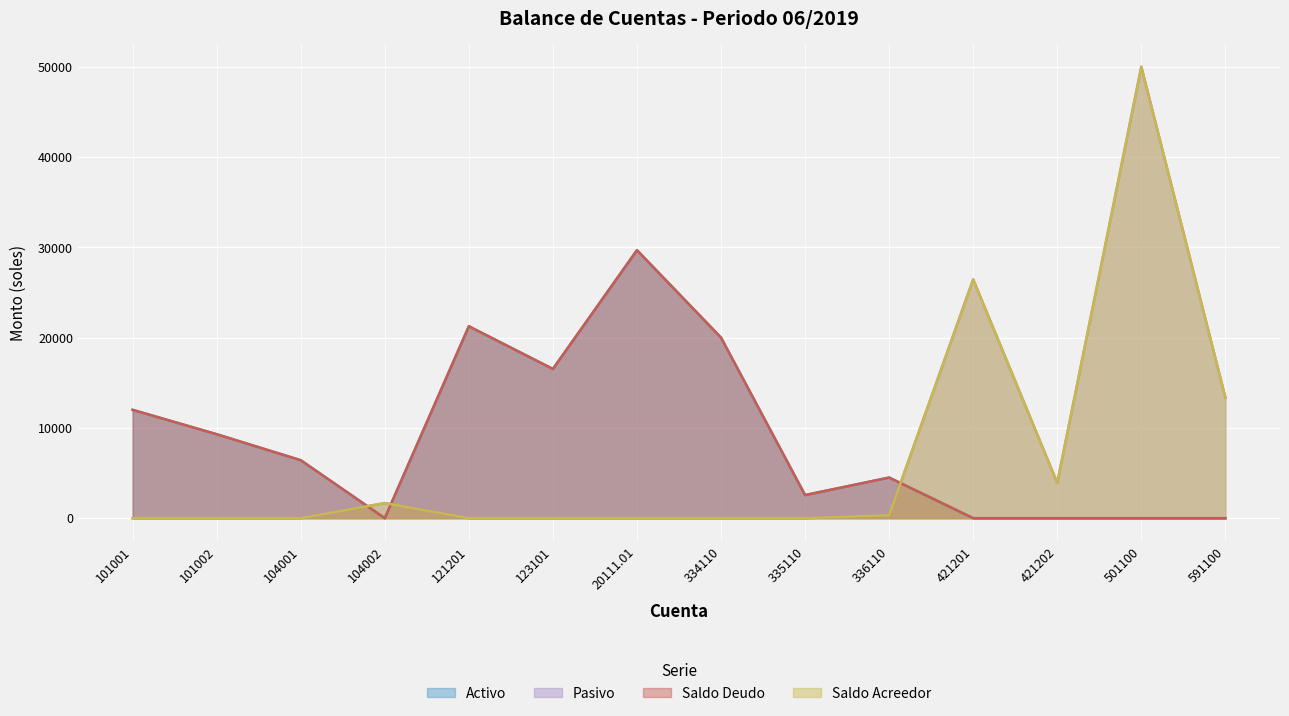

What is the approximate value of Saldo Deudo at 101001?

12000.0